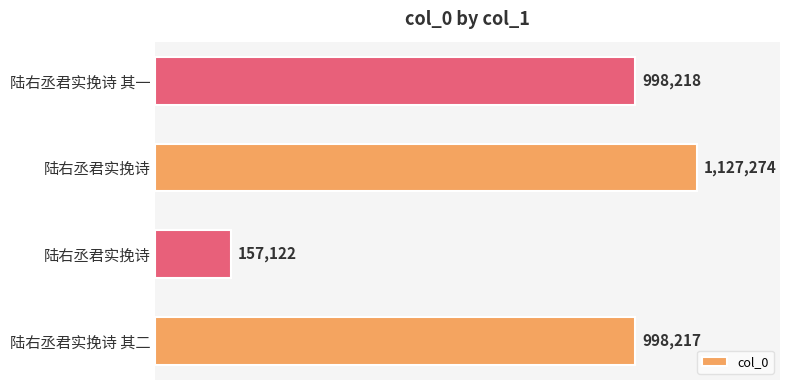

How many series are shown in this chart?

1